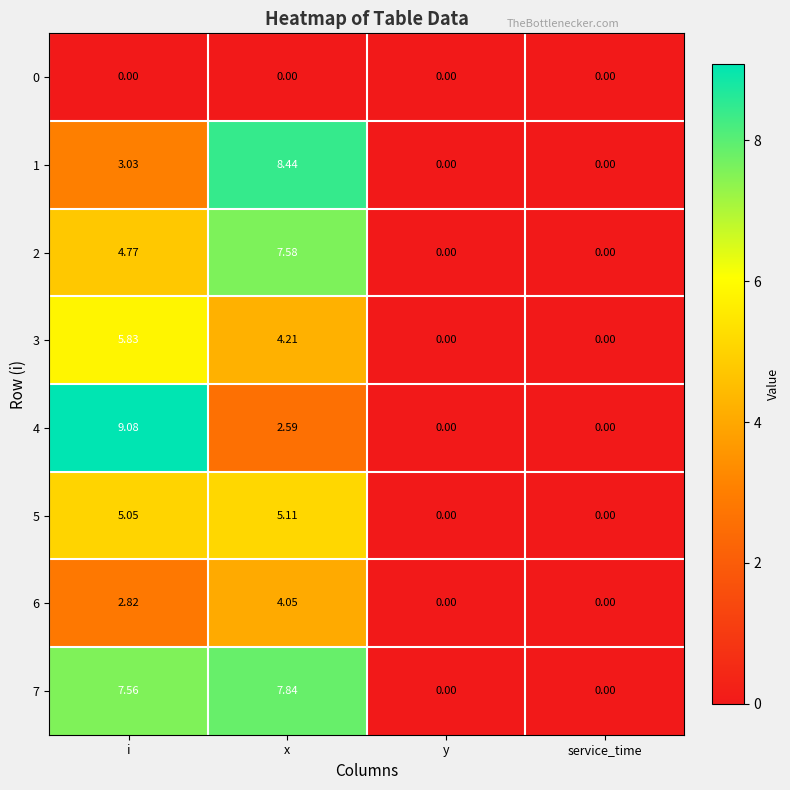

Where does the 3 series first go above 4?

i